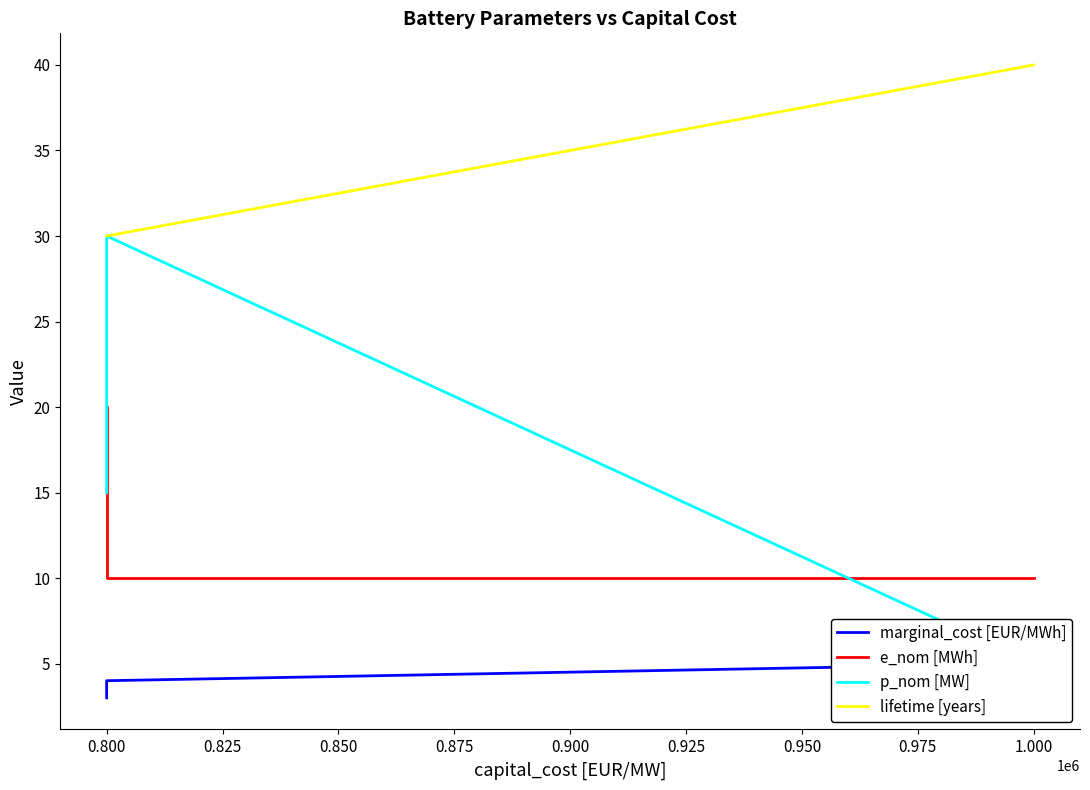

What is the highest value of the e_nom [MWh] series?

20